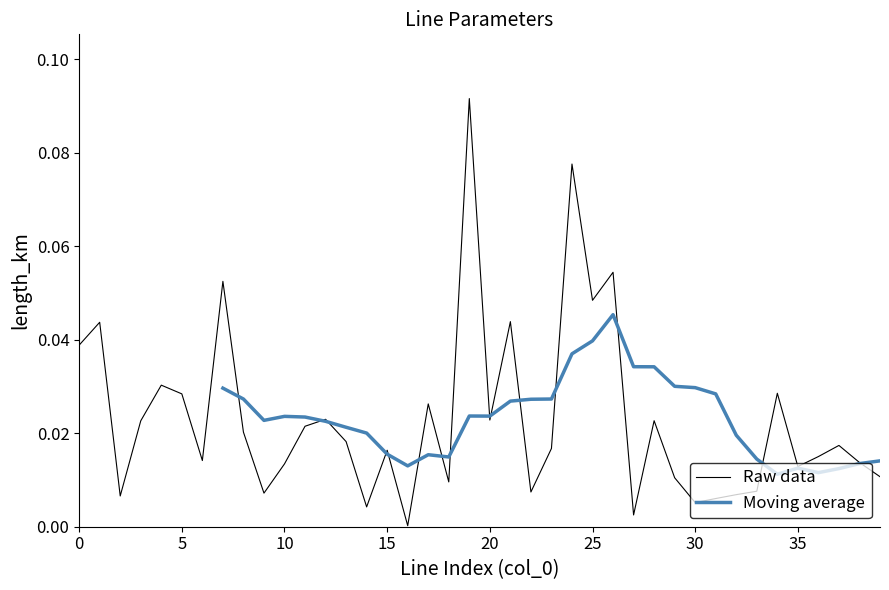

What is the label of the 13th point from the left?

12